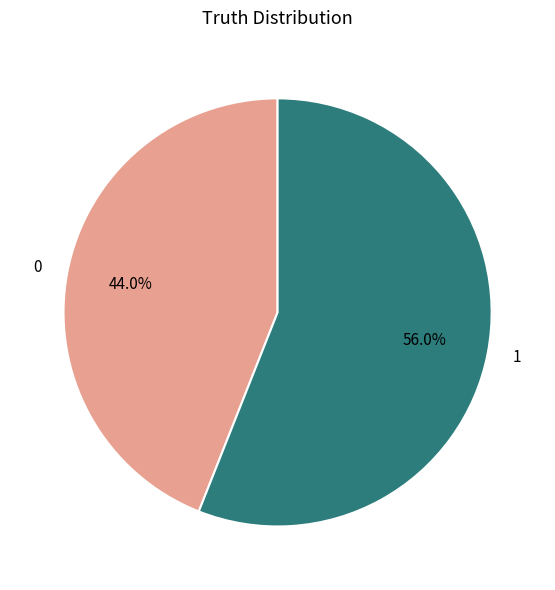

The 1 slice represents 63% of the pie. True or false?

False